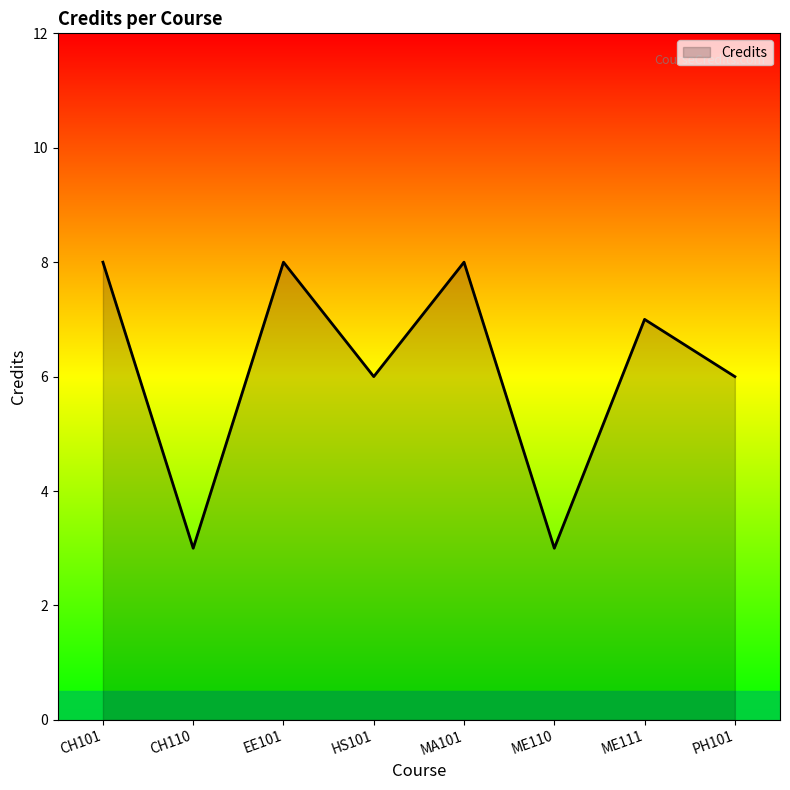

The value at CH110 is 5. True or false?

False